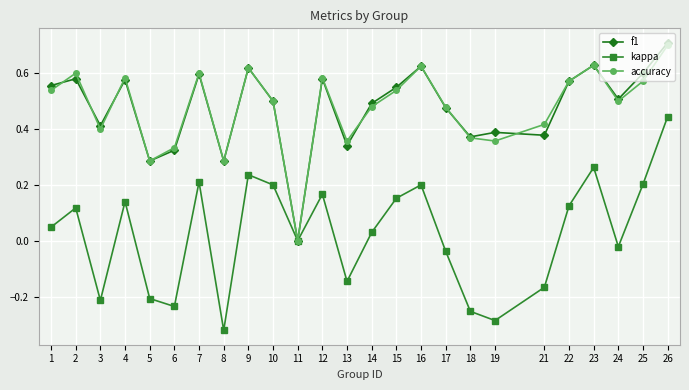

How many accuracy values are between 0 and 1?

25